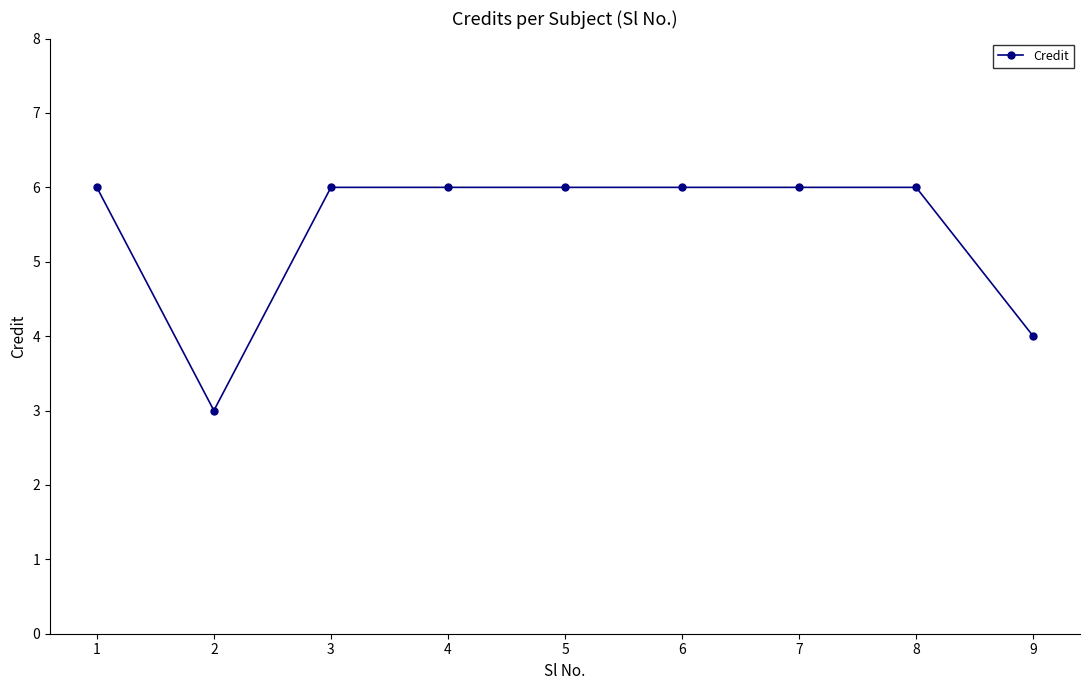

What is the value of the 1st point from the left?

6